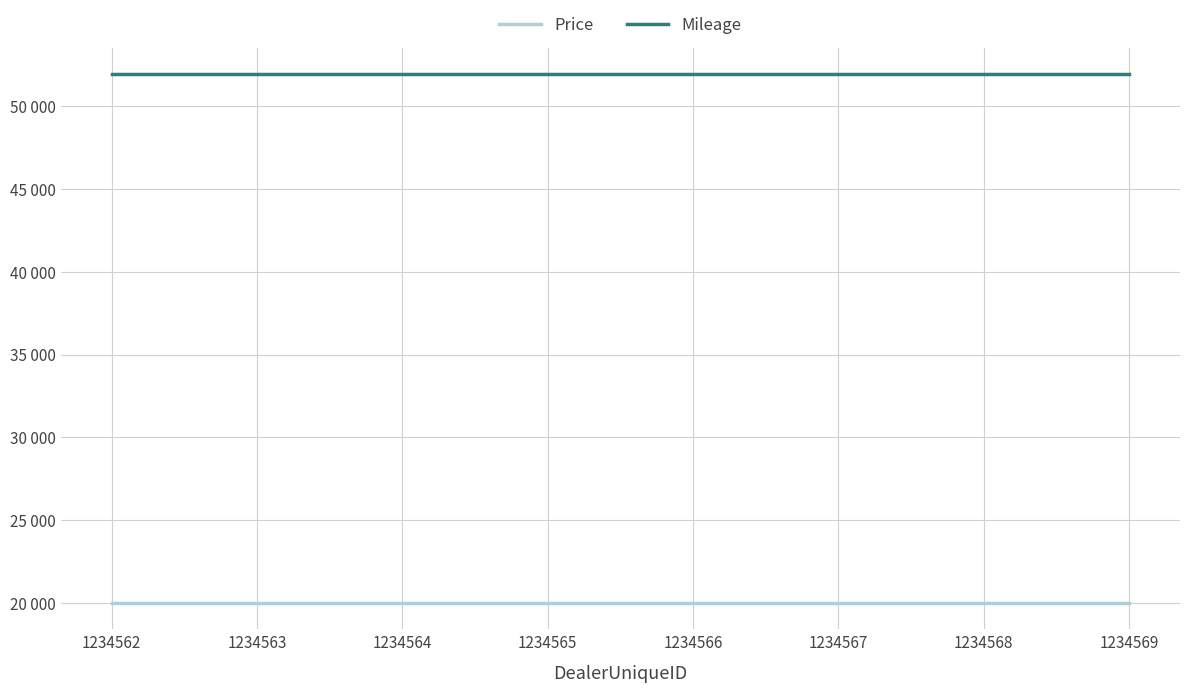

The Mileage series shows 14362 at 1234567. True or false?

False